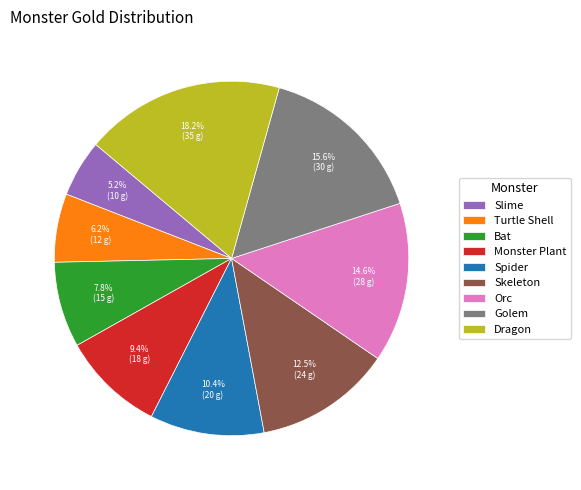

To the nearest percent, what is the average slice percentage?

11%